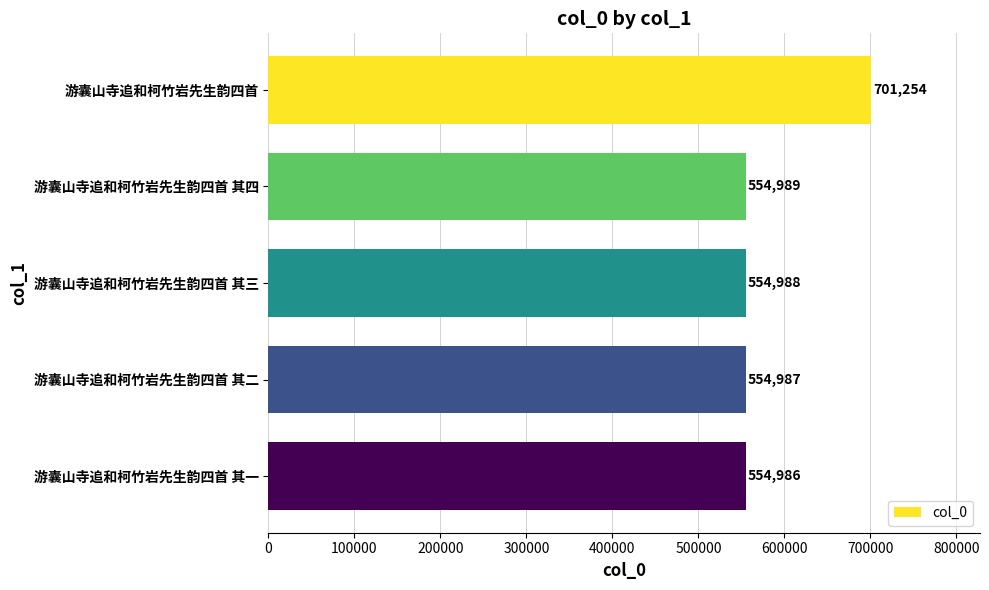

What value does the data have at 游囊山寺追和柯竹岩先生韵四首 其一?

554986